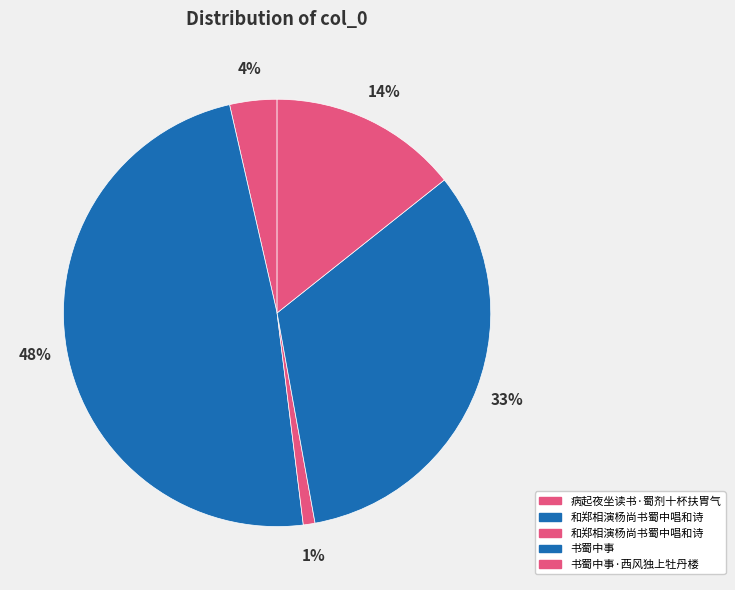

How many segments does this pie chart have?

5